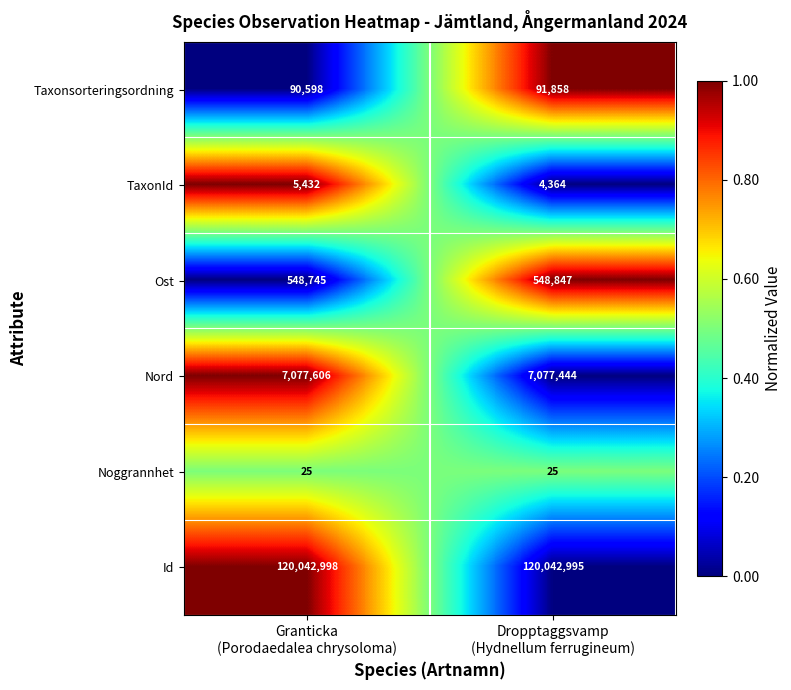

Which series has the widest spread of values?

Taxonsorteringsordning